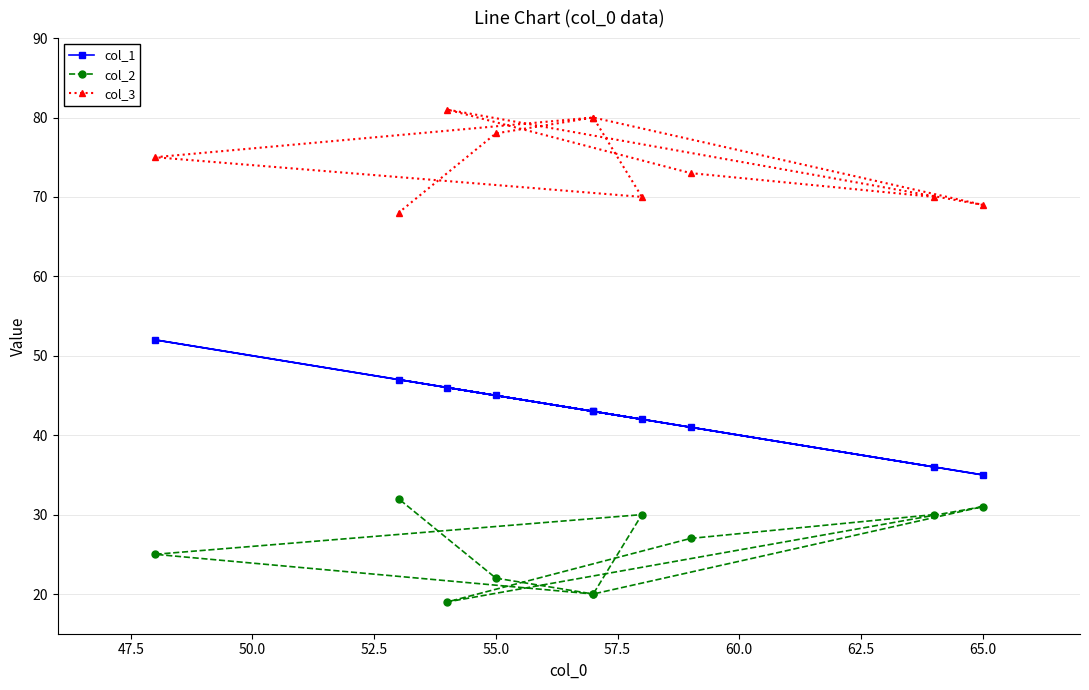

How many data points does each series have?

10